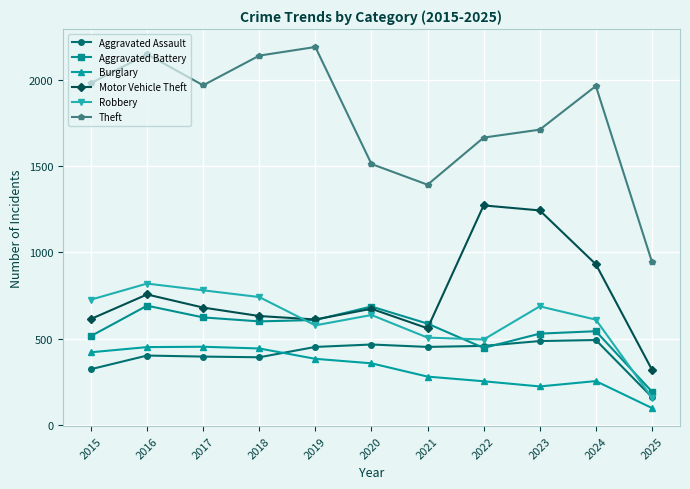

In Aggravated Assault, how many points are higher than both neighbors (excluding endpoints)?

3